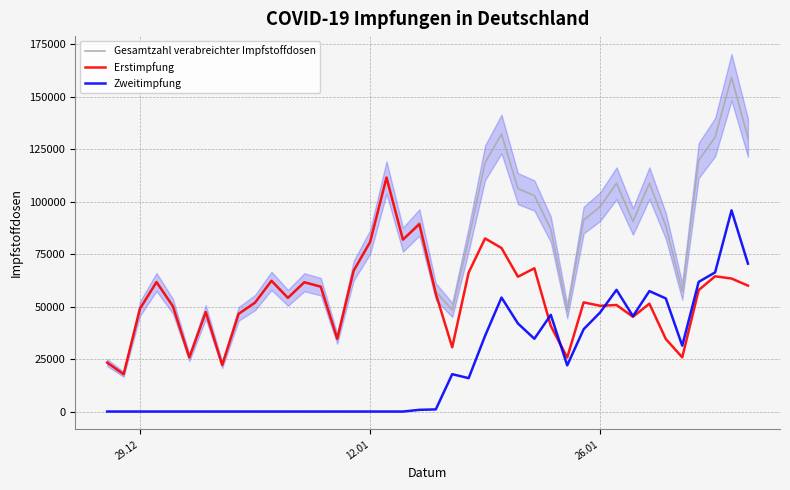

What is the sum of all Zweitimpfung values?

896961